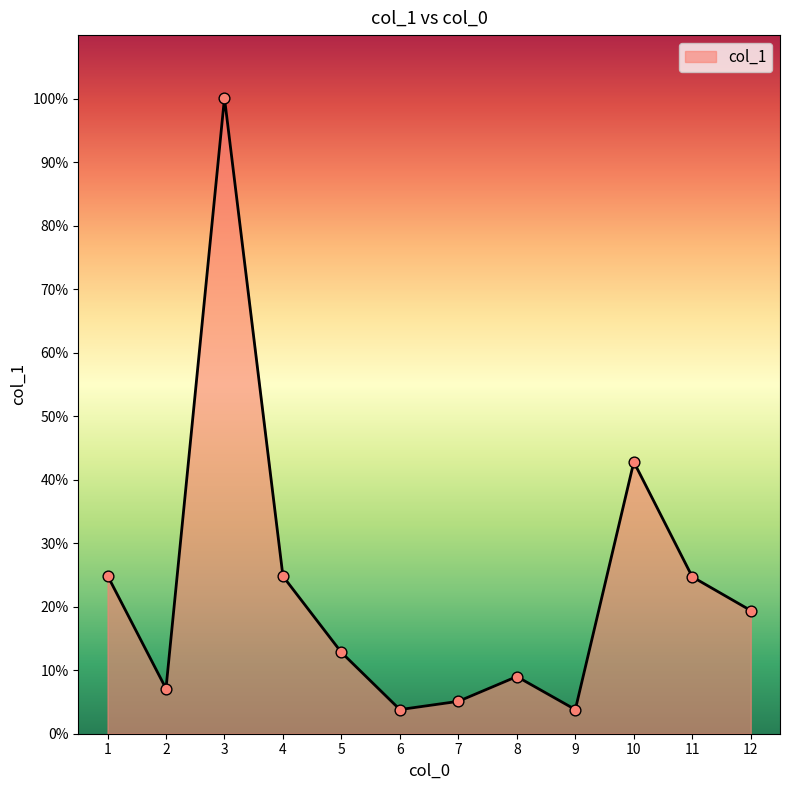

What is the ratio of the value at 11 to the value at 3?

0.2